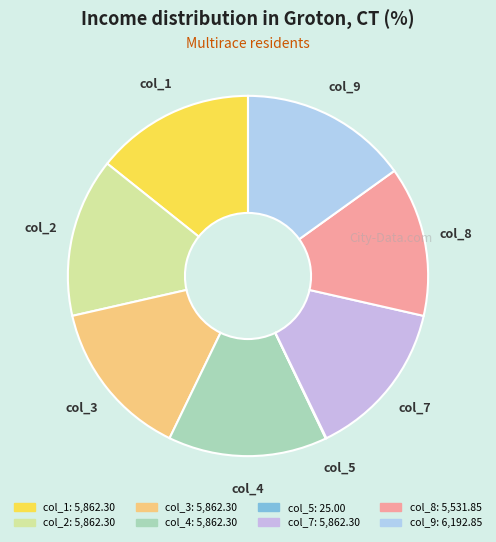

True or false: col_3 accounts for 23% of the total.

False